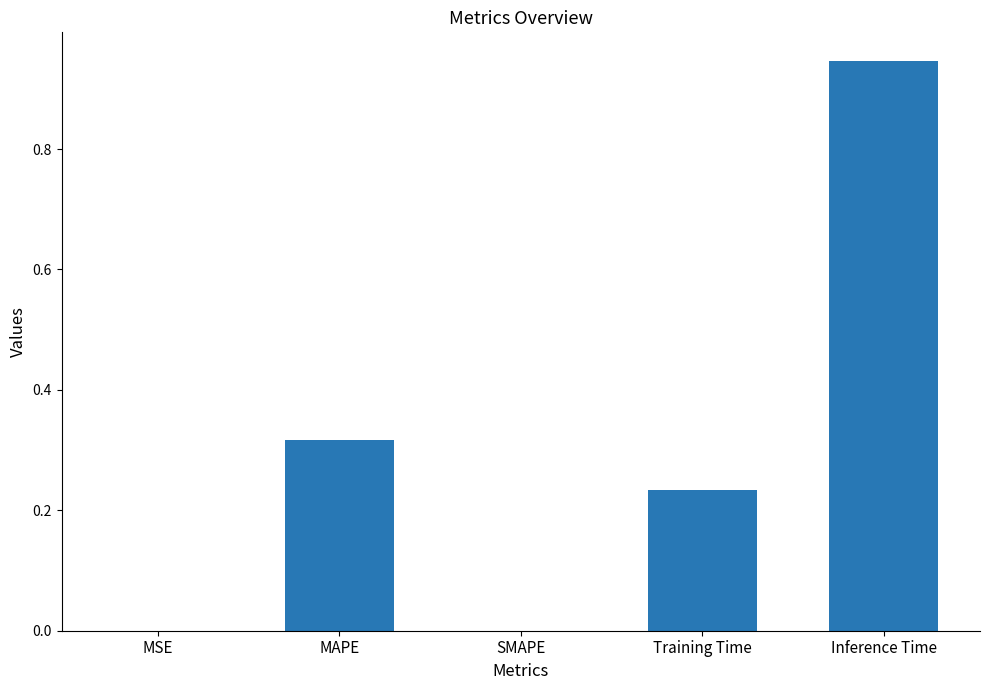

What is the sum of all values?

1.5